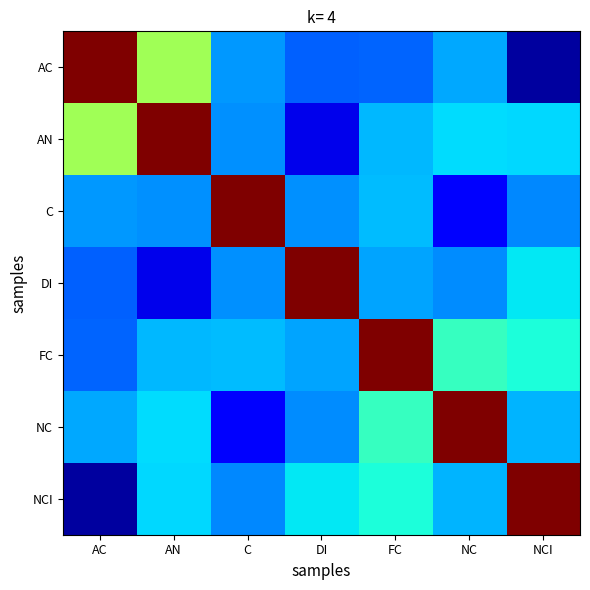

At AC, list the series in order from largest to smallest.

AC, AN, NC, C, FC, DI, NCI